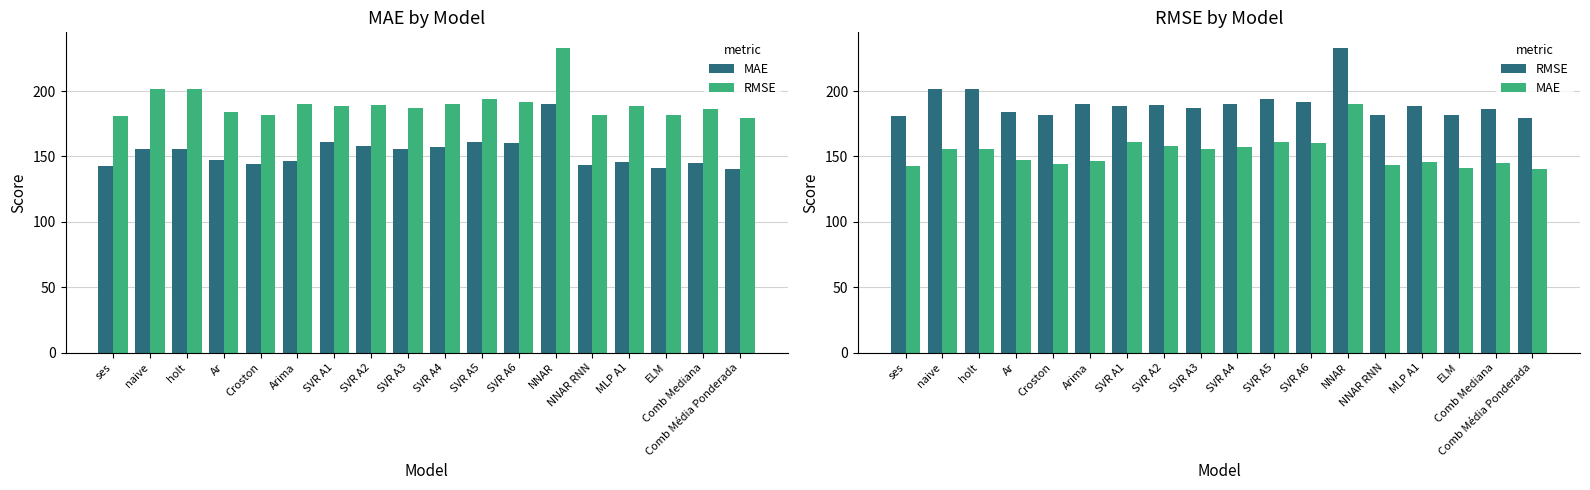

Rank the series at ELM from lowest to highest value.

MAE, RMSE